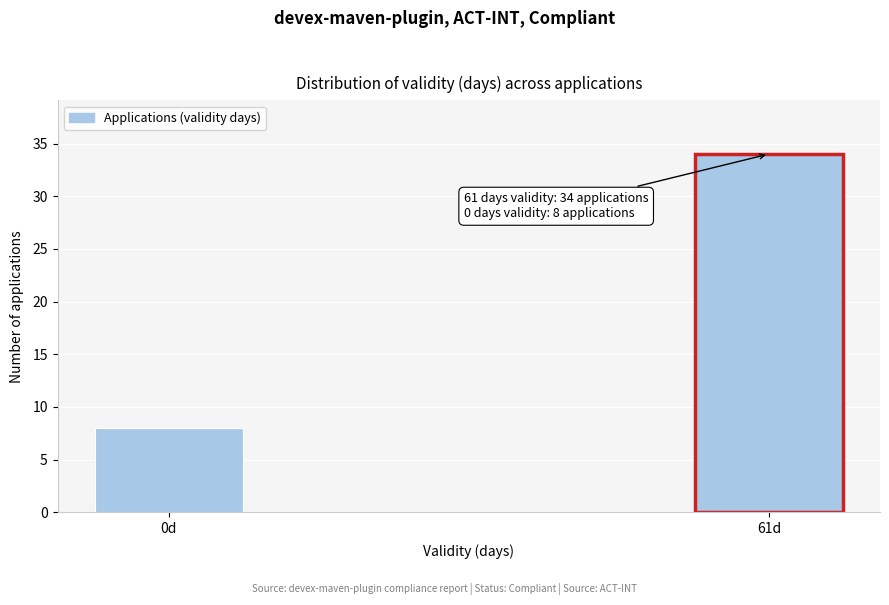

Reading left to right, what are all the values shown in this chart?

0d=8	61d=34